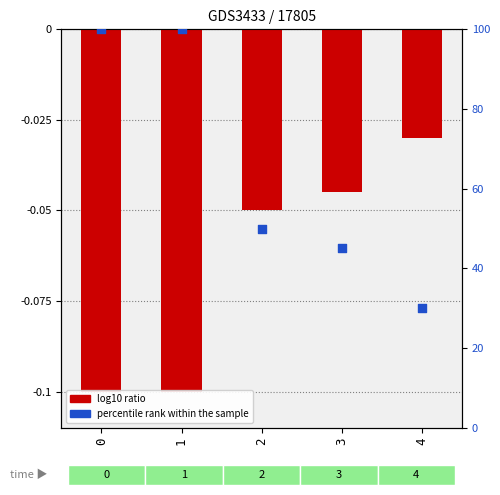

What are all the series names shown in the legend?

log10 ratio, percentile rank within the sample